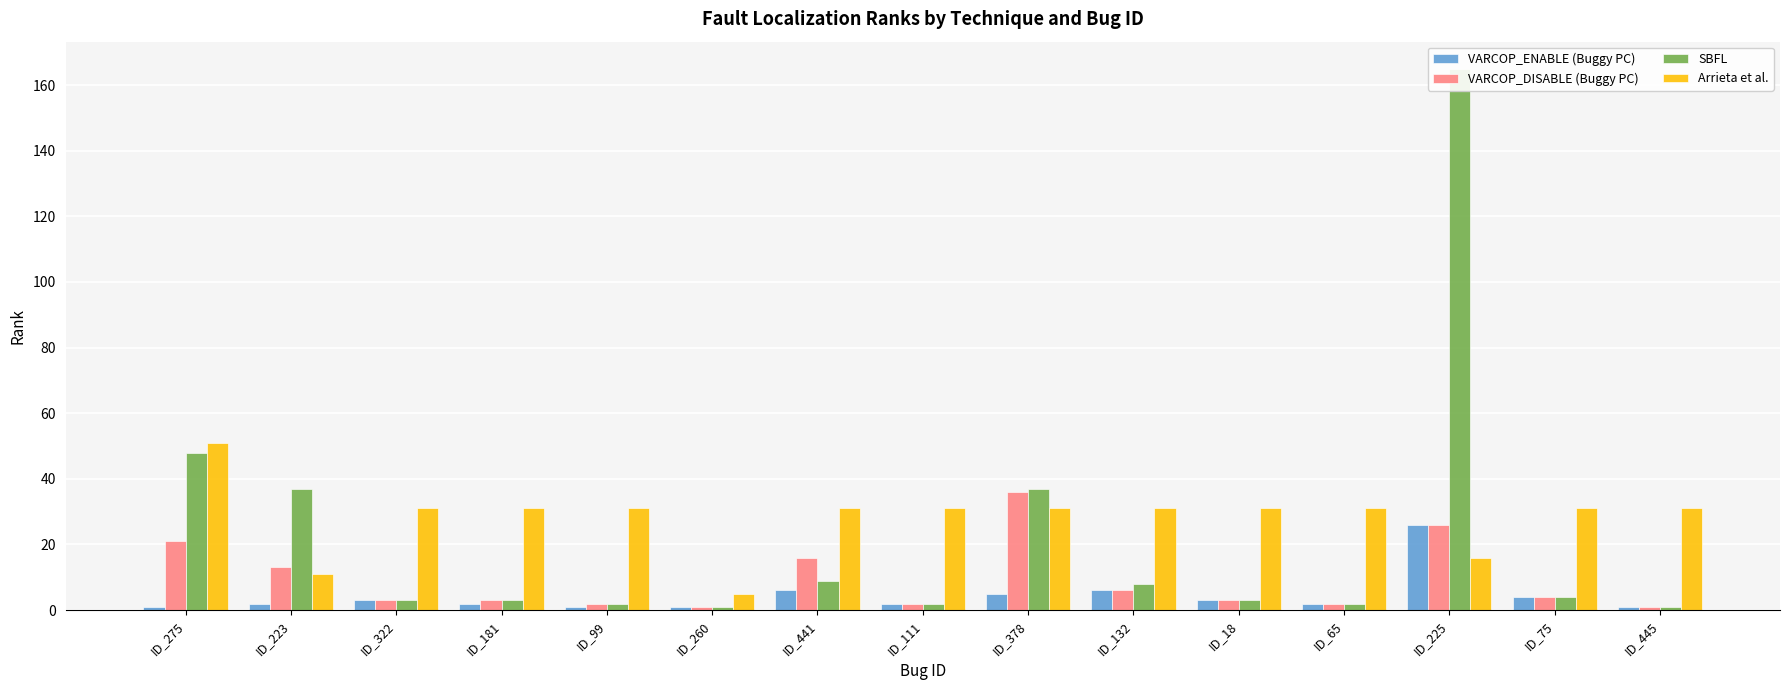

Which series has the largest total across all categories?

Arrieta et al.